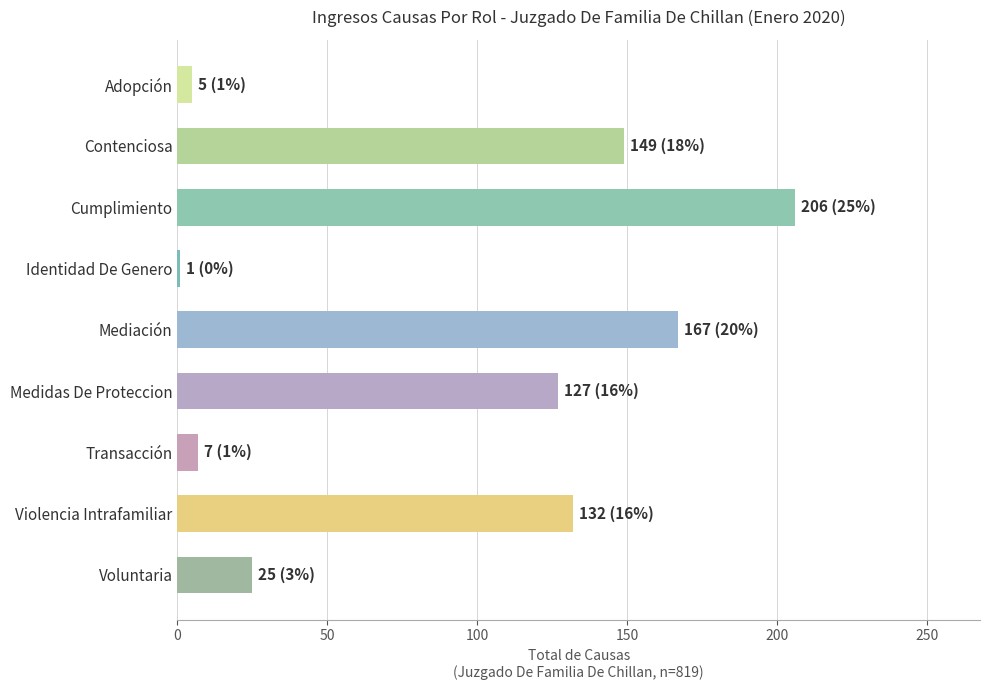

Count the number of categories in the chart.

9